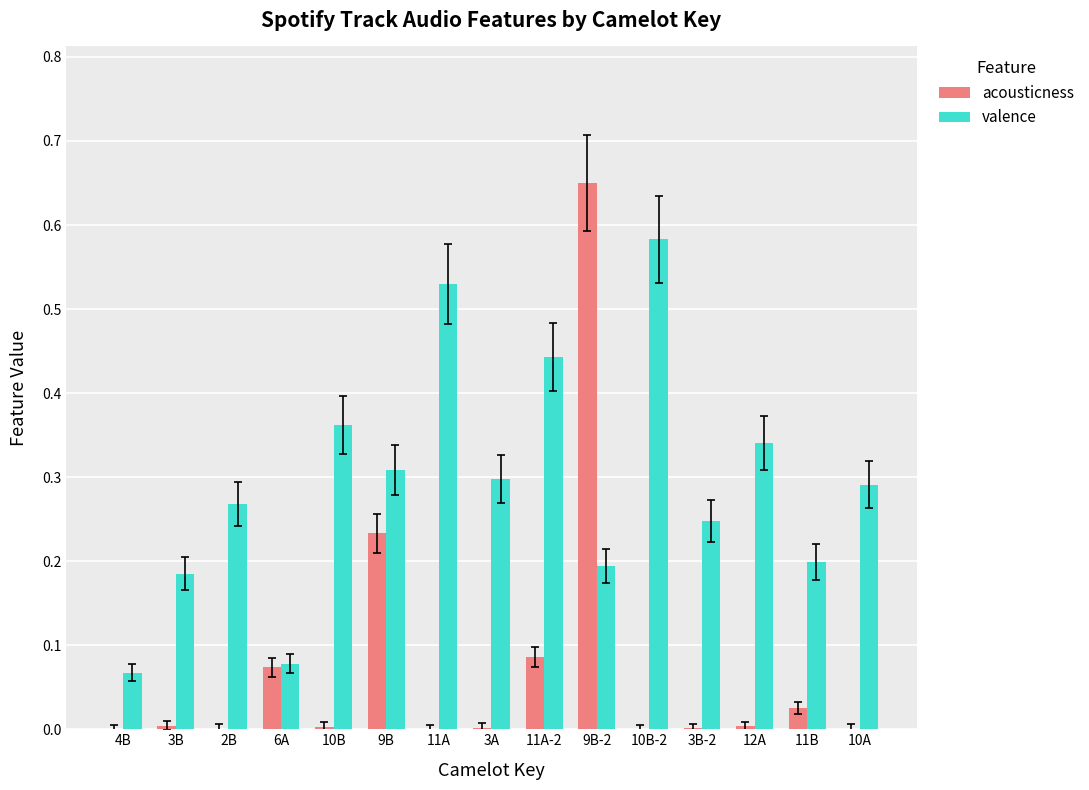

The value of acousticness at 11B is 0.0. True or false?

True